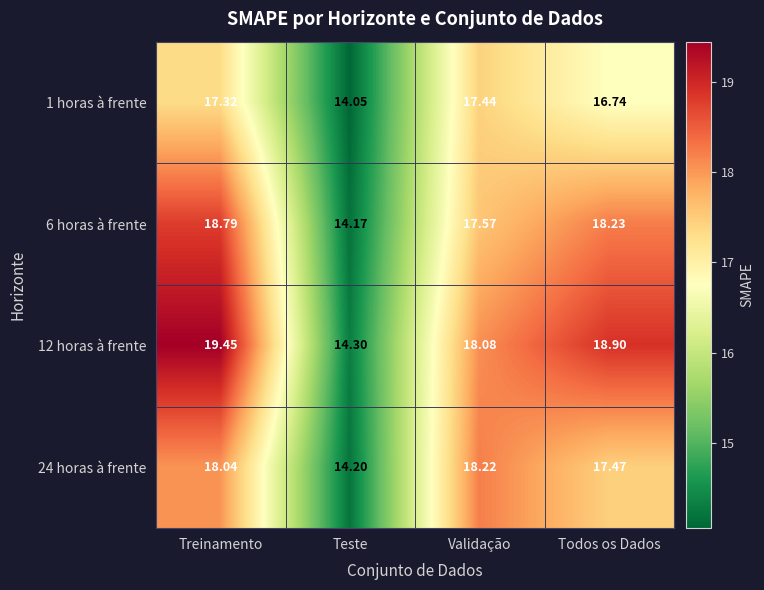

At which label does 6 horas à frente first exceed 18?

Treinamento